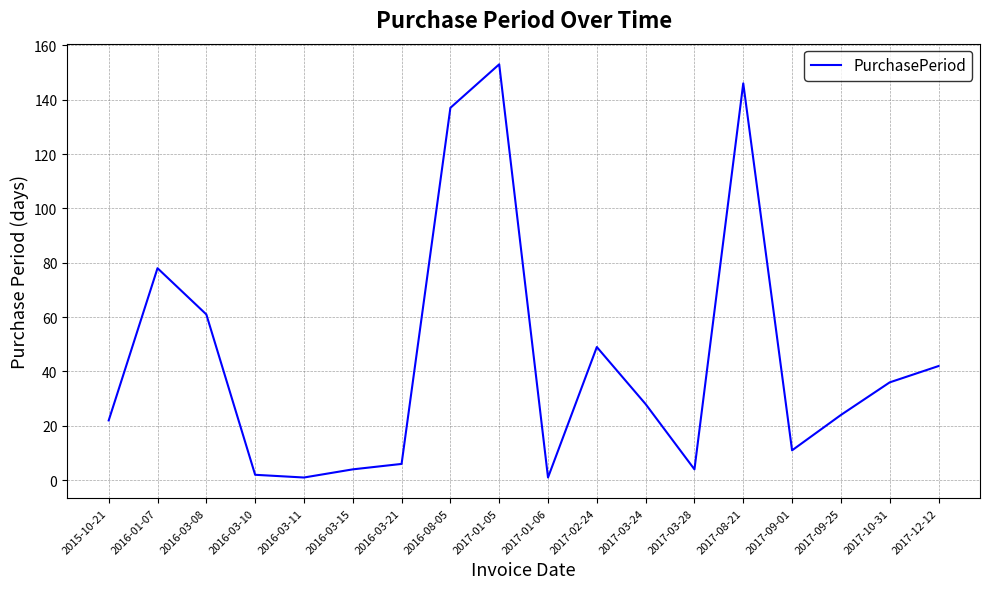

The value at 2017-12-12 is 58. True or false?

False